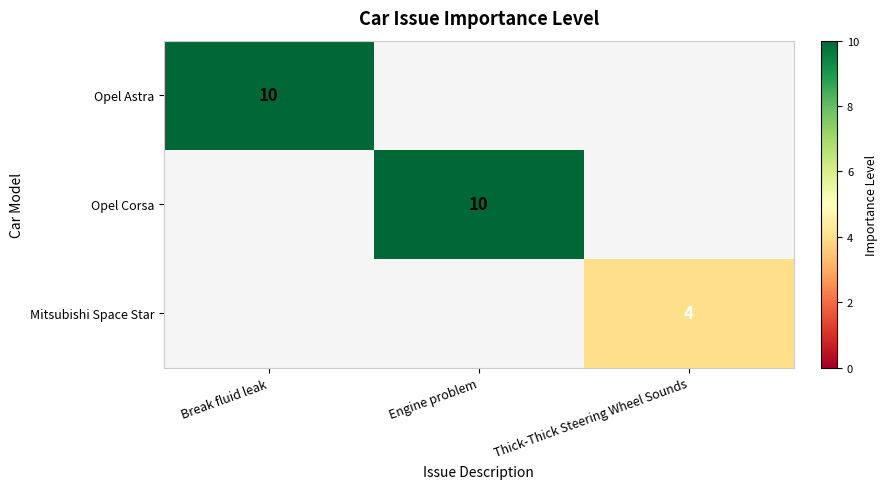

The Mitsubishi Space Star series shows 2 at Thick-Thick Steering Wheel Sounds. True or false?

False